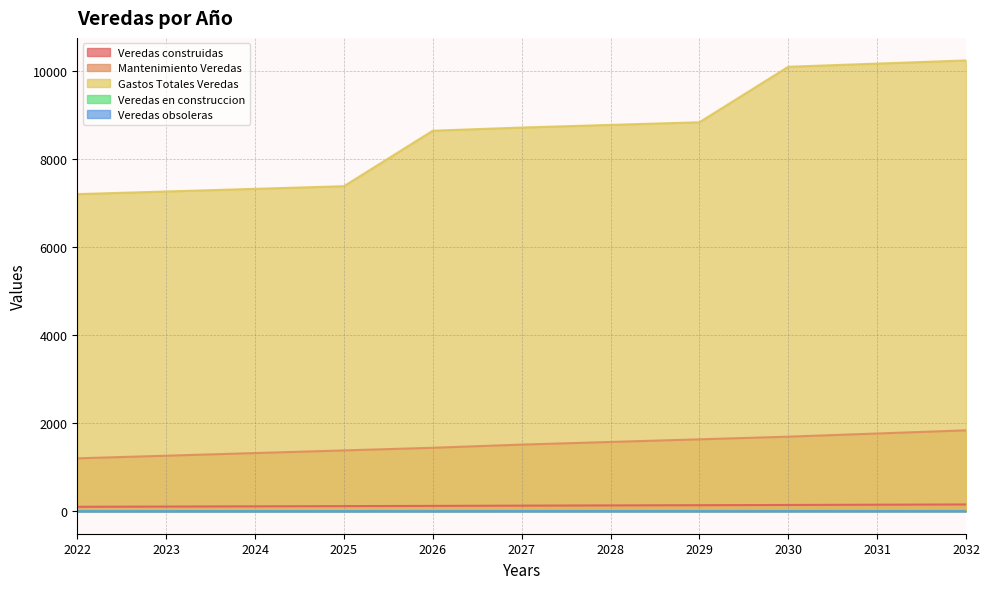

Is the value of Veredas en construccion at 2025 greater than the value of Gastos Totales Veredas at 2029?

No